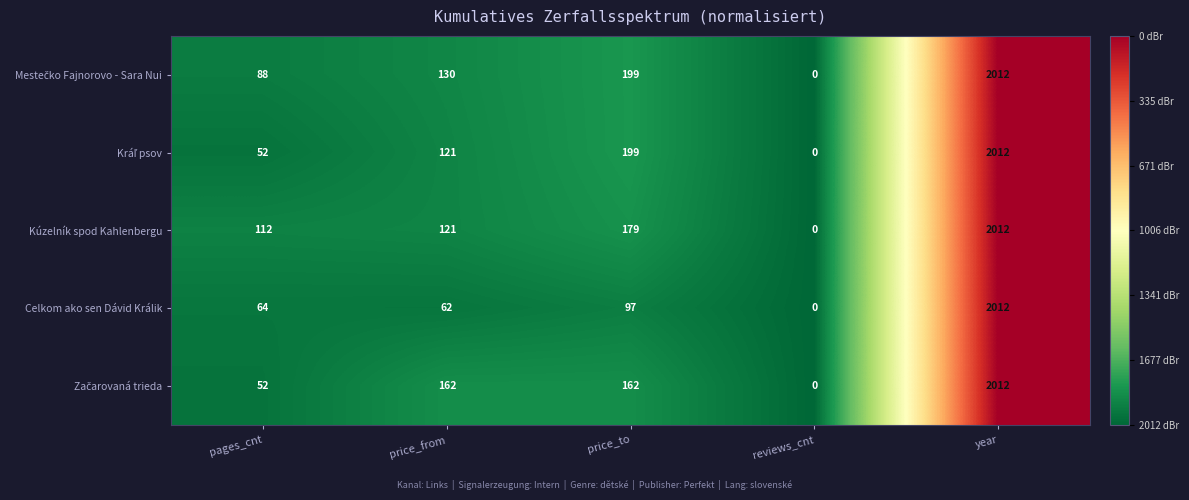

What is the spread (max minus min) of values at price_to?

102